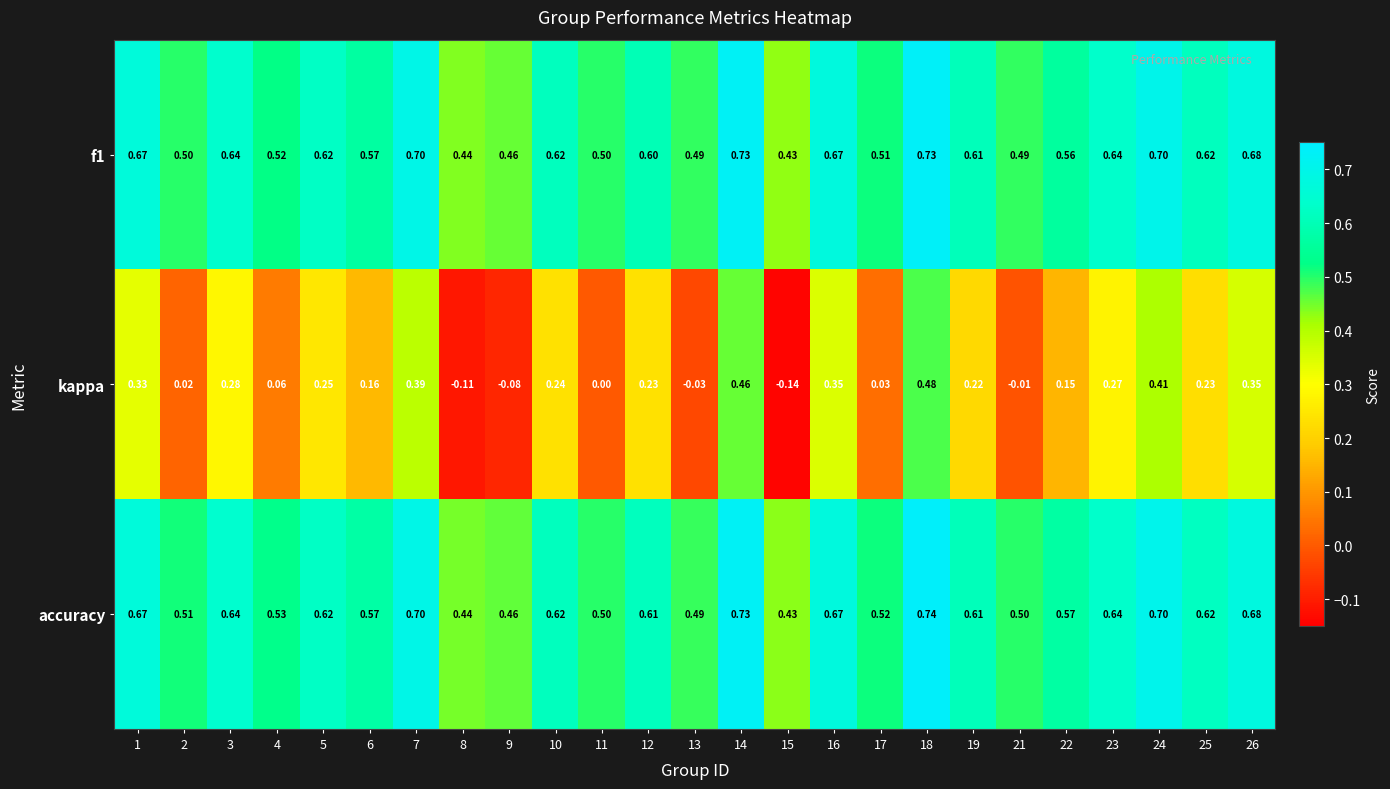

Which series has the widest spread of values?

kappa